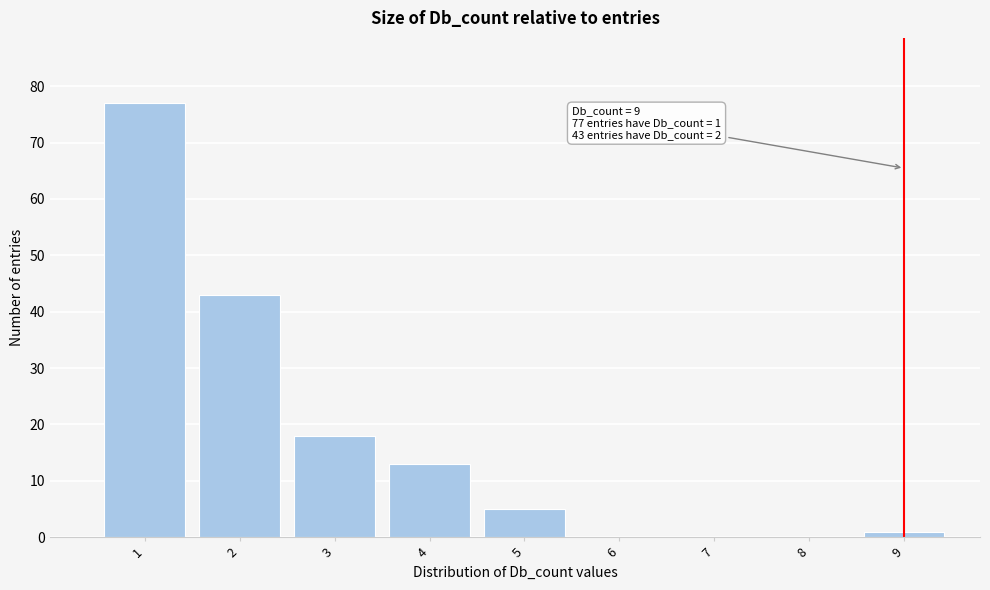

Which range on the x-axis has the tallest bar?

0.5 to 1.5